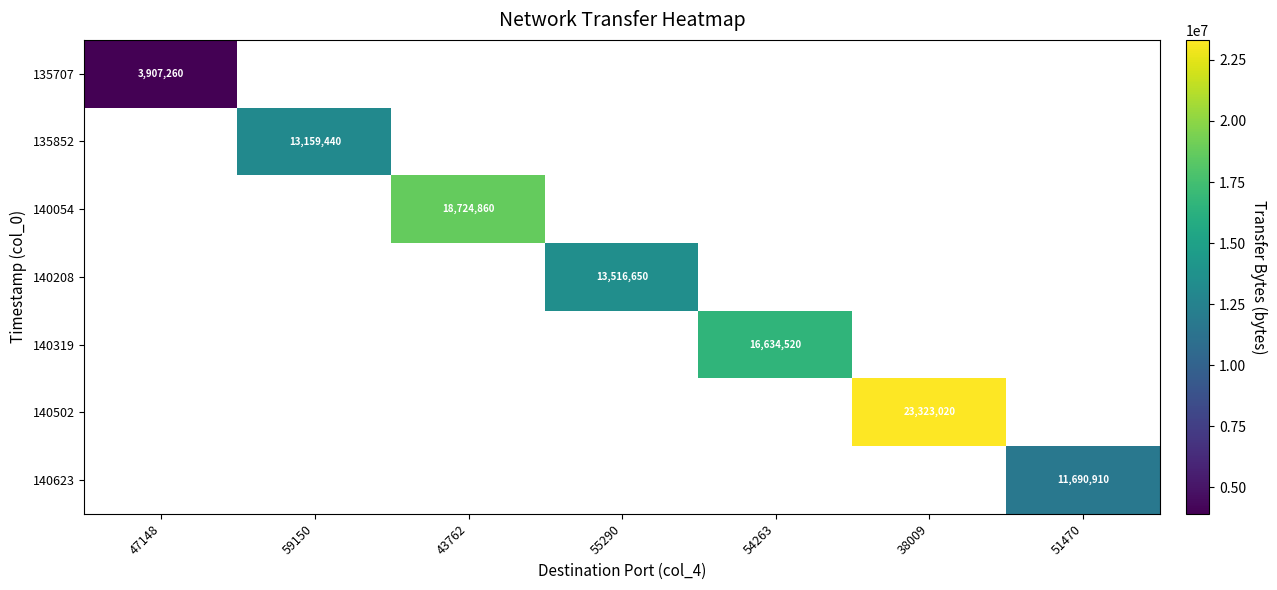

The 135707 series shows 6550696 at 47148. True or false?

False